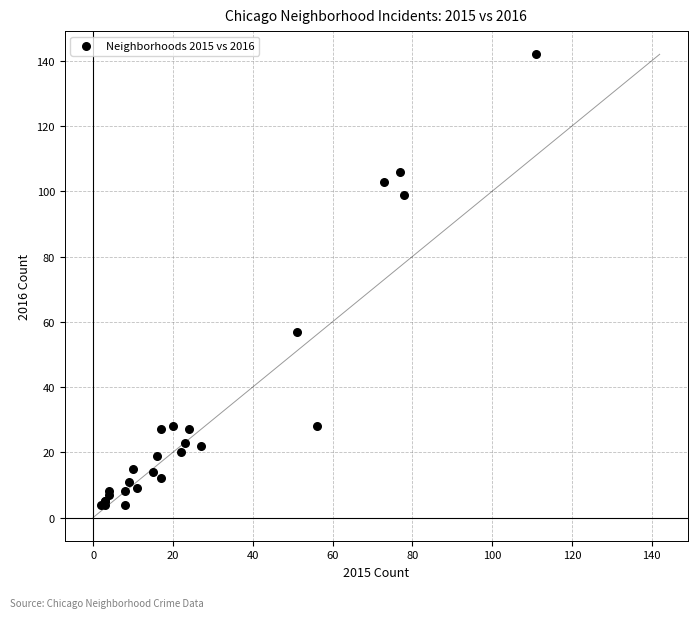

What Y value in the scatter plot is closest to 73?

57